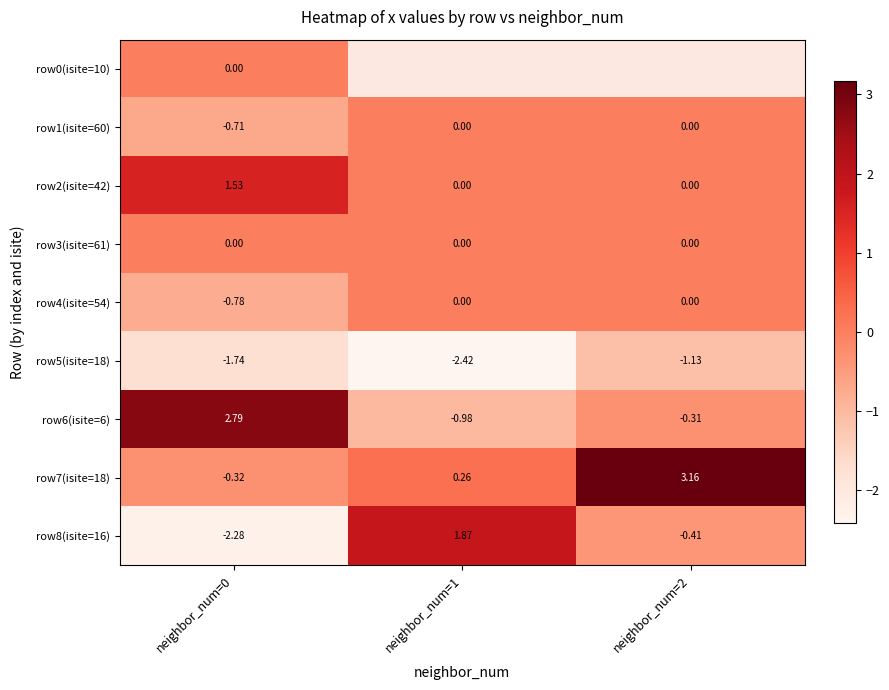

Is the value of row2(isite=42) at neighbor_num=2 greater than the value of row1(isite=60) at neighbor_num=0?

Yes